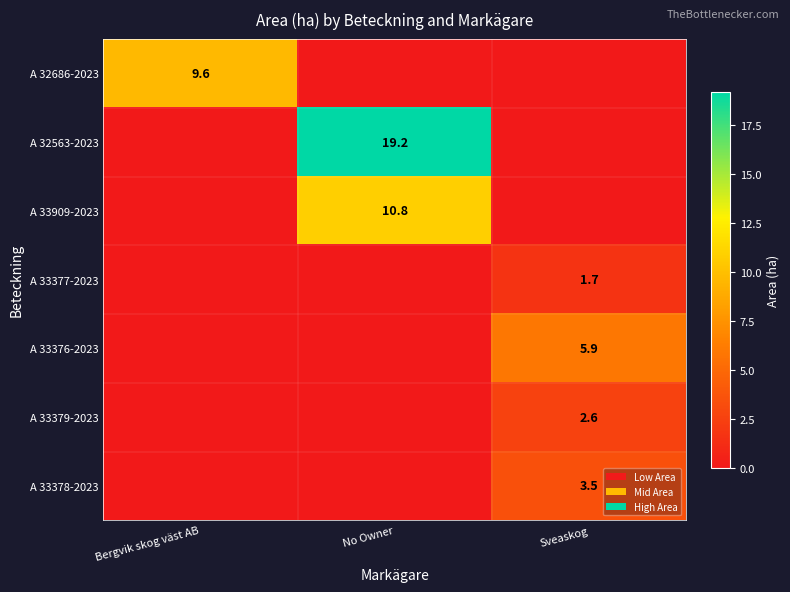

How many positive values does the A 33379-2023 series have?

1